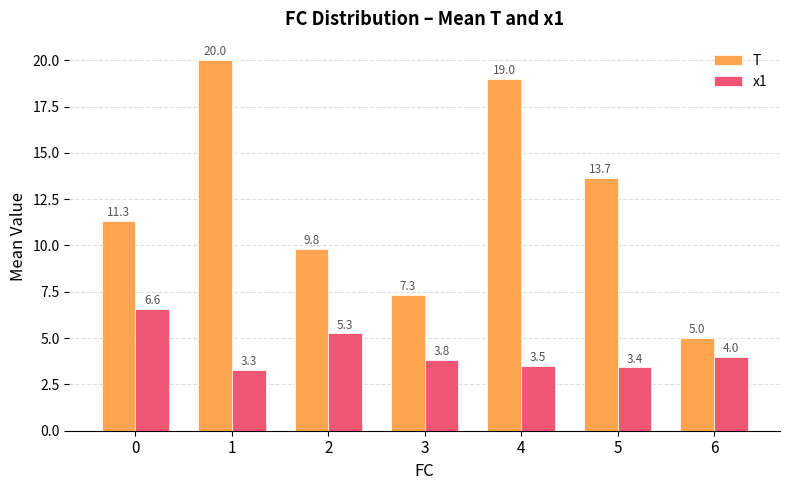

How many values in the T series exceed 11?

4